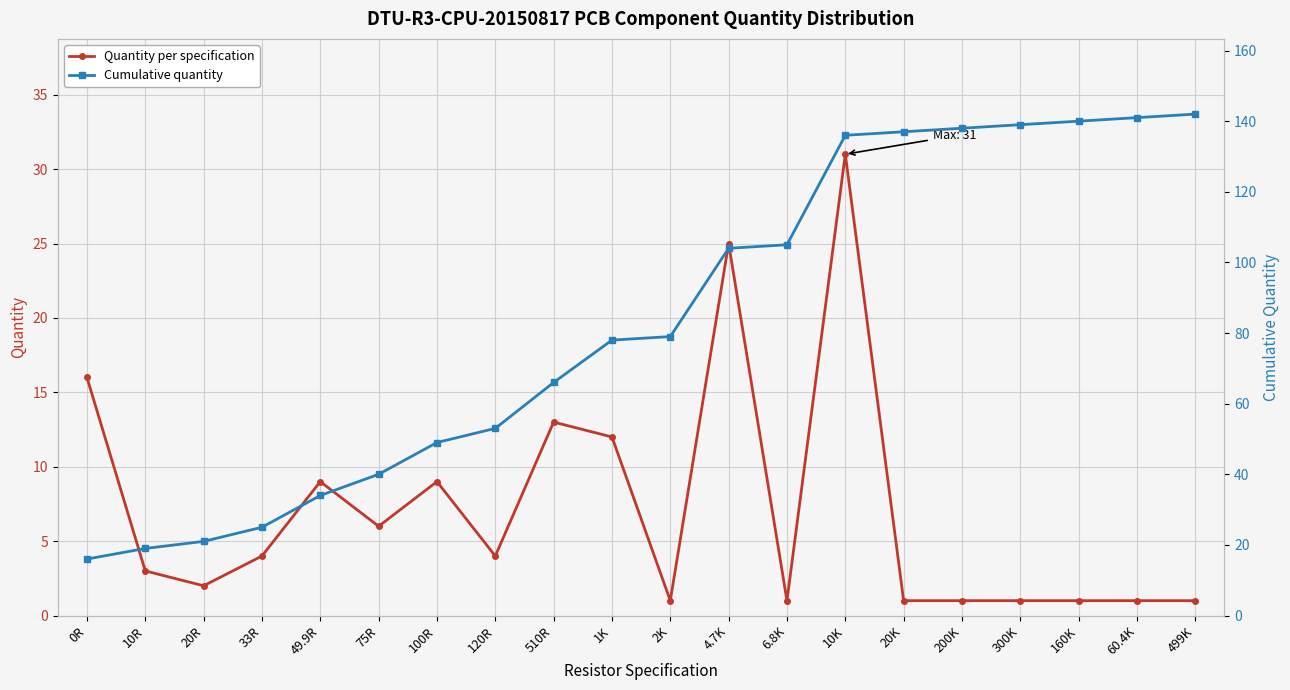

Which category has the lowest value in the Cumulative quantity series?

0R